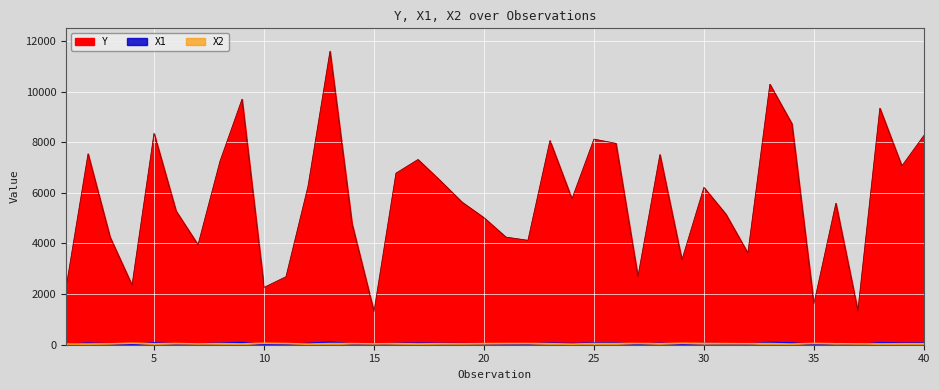

List the series in order of their peak value, highest first.

Y, X1, X2